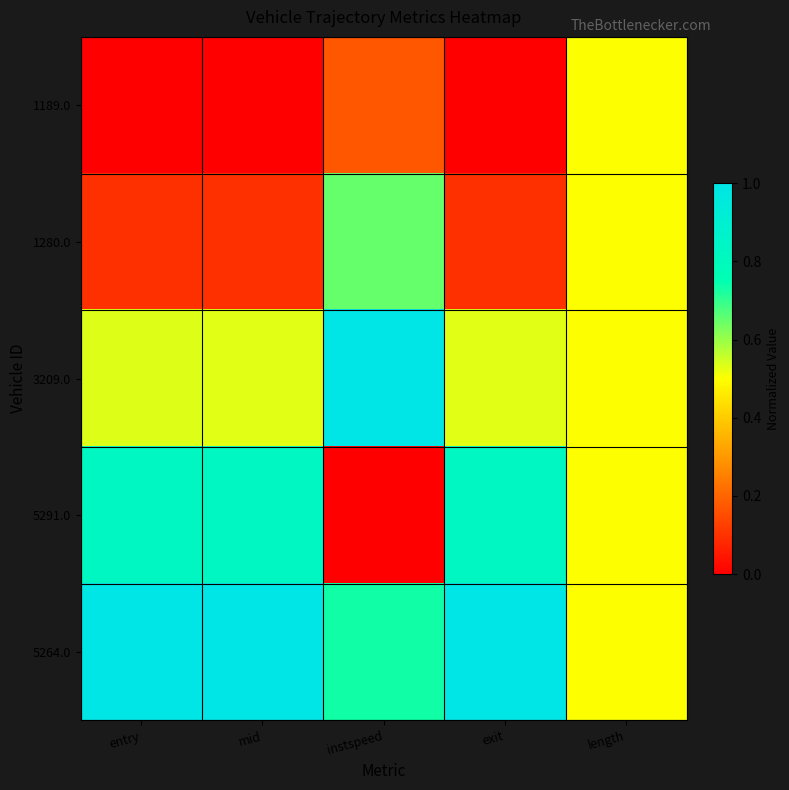

Count the number of data series in this chart.

5